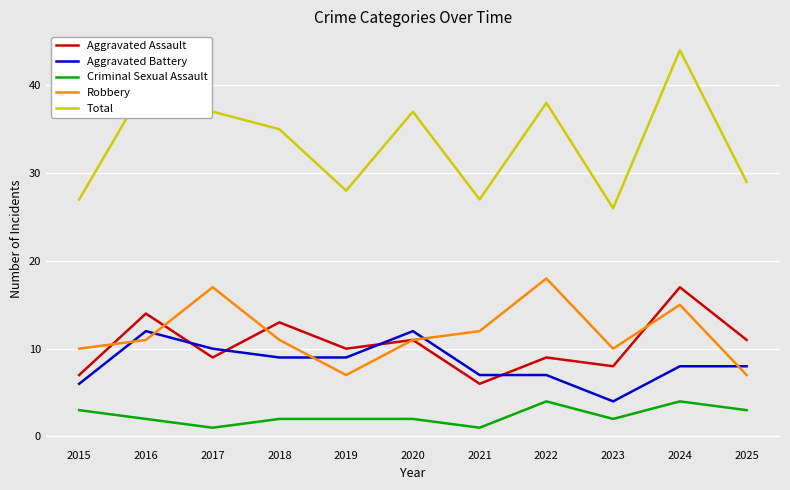

What is the difference between the Total values at 2015 and 2023?

1